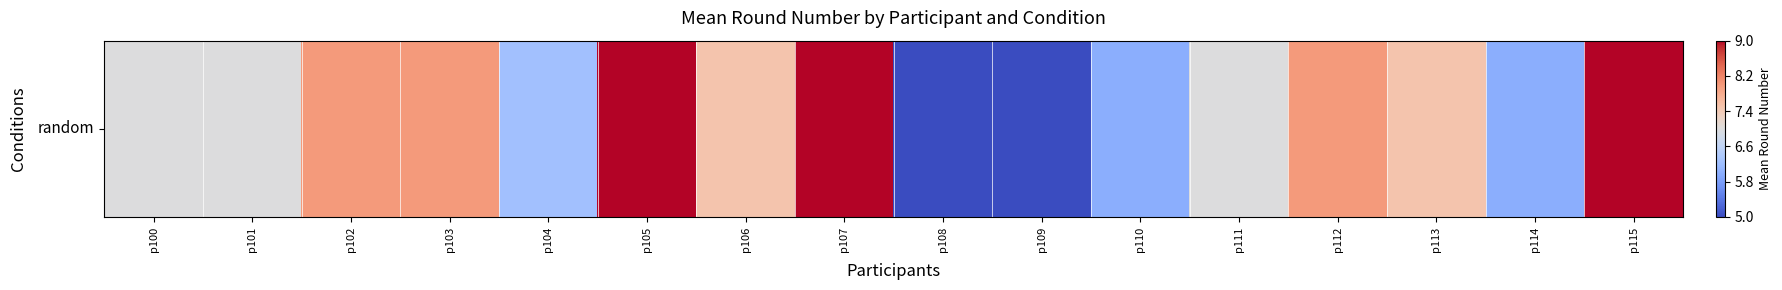

The chart shows a value of 0.6 at p115. True or false?

False